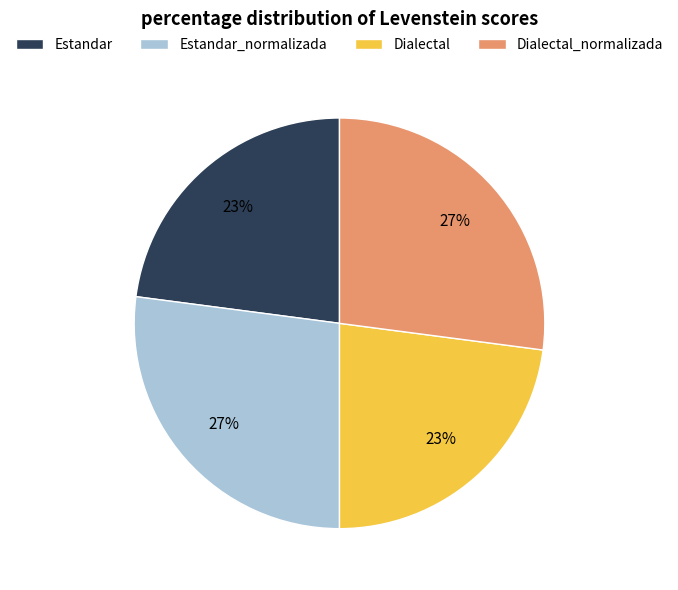

To the nearest percent, what percentage of the pie is Estandar_normalizada?

27%